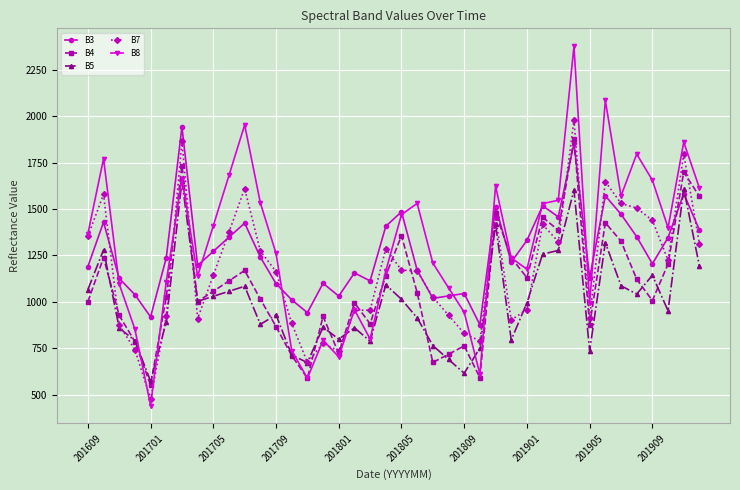

What is the value of the B7 point at the 4th from the left?

743